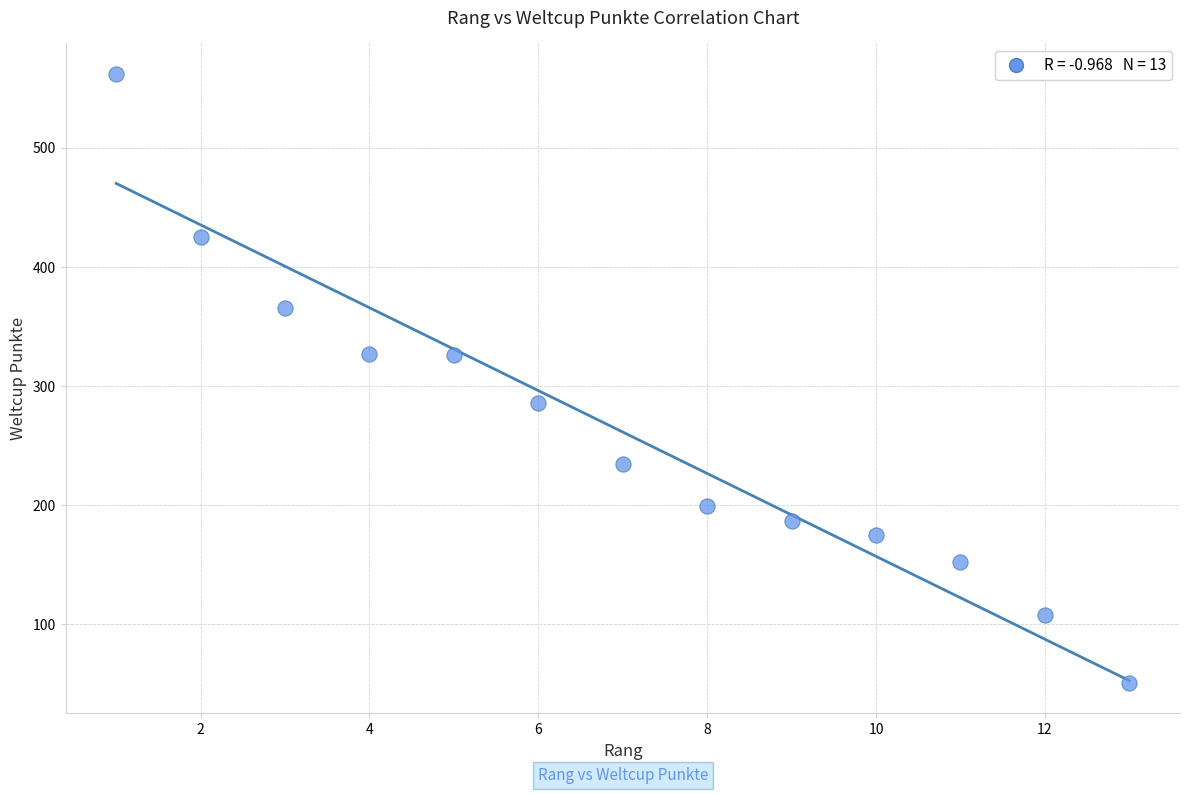

What is the range of Y values (max minus min)?

511